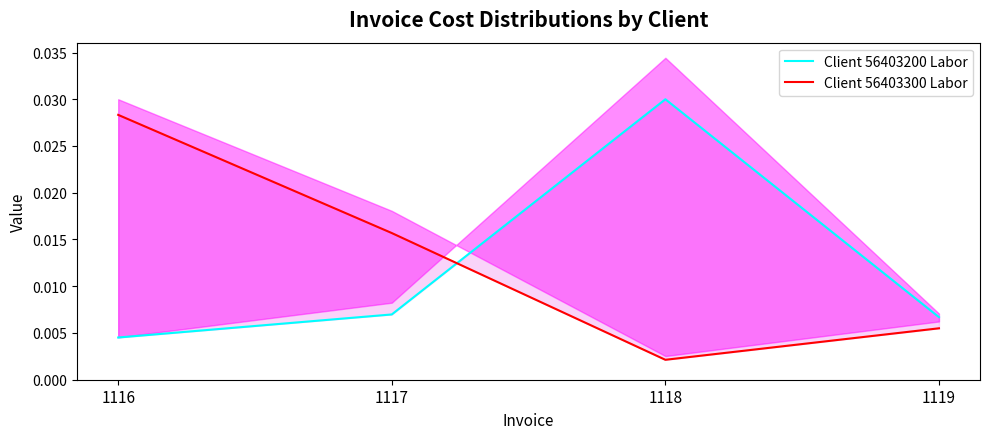

Which has a higher value, 1119 or 1118?

1118